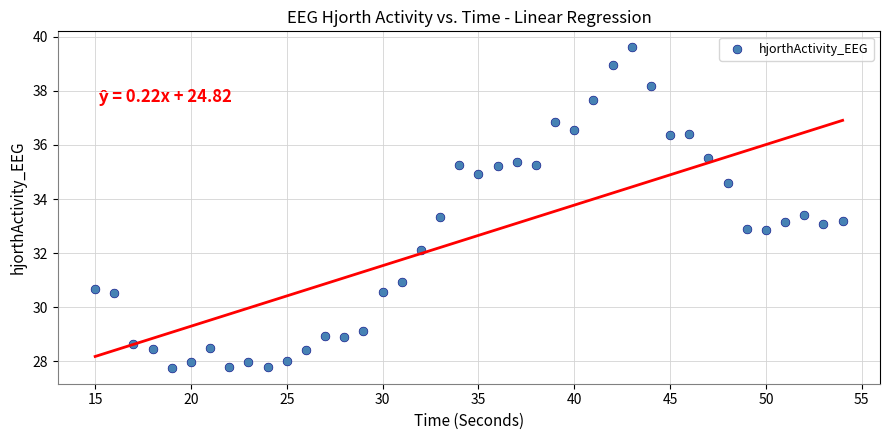

What is the range of X values (max minus min)?

39.0